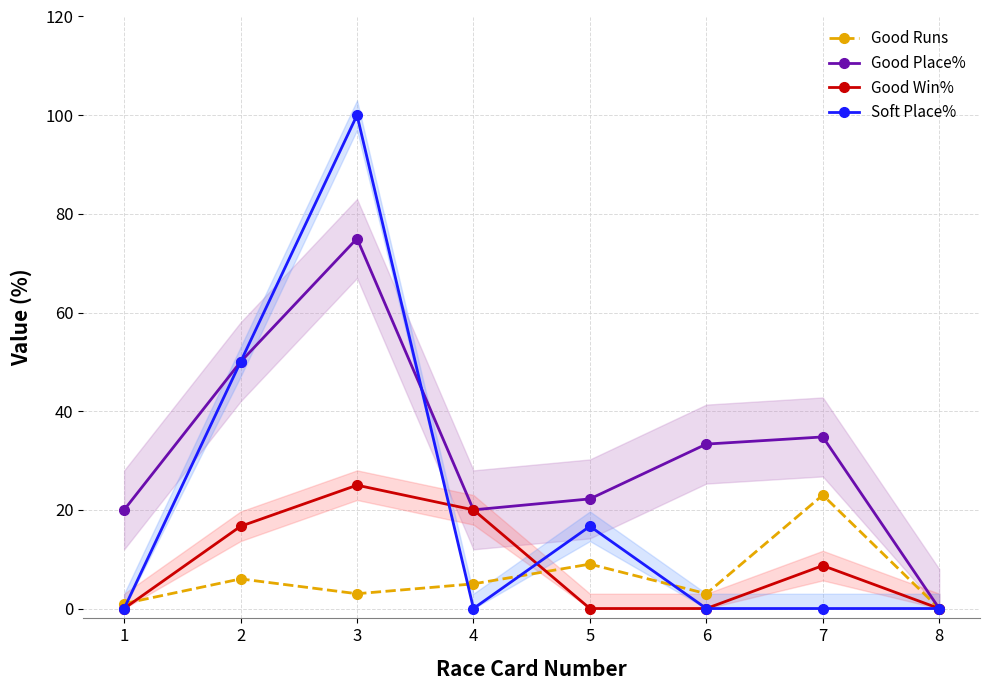

Rank the series by their maximum value, from lowest to highest.

Good Runs, Good Win%, Good Place%, Soft Place%